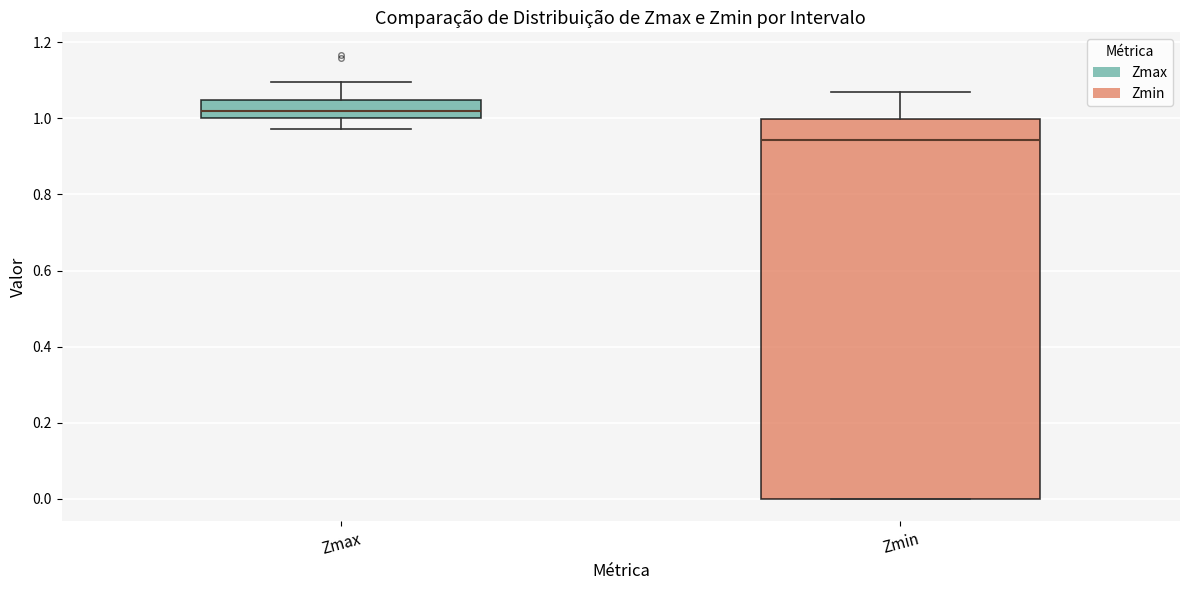

Reading left to right, transcribe this box plot: for each box, give where its median line is, the range the box spans, and where its two whiskers end, as read against the y-axis. The values are not printed on the chart, so give them approximately, as read against the axis.

Zmax: median 1.02, box 1.00 to 1.04, whiskers 0.98 to 1.10
Zmin: median 0.94, box 0.00 to 1.00, whiskers 0.00 to 1.06